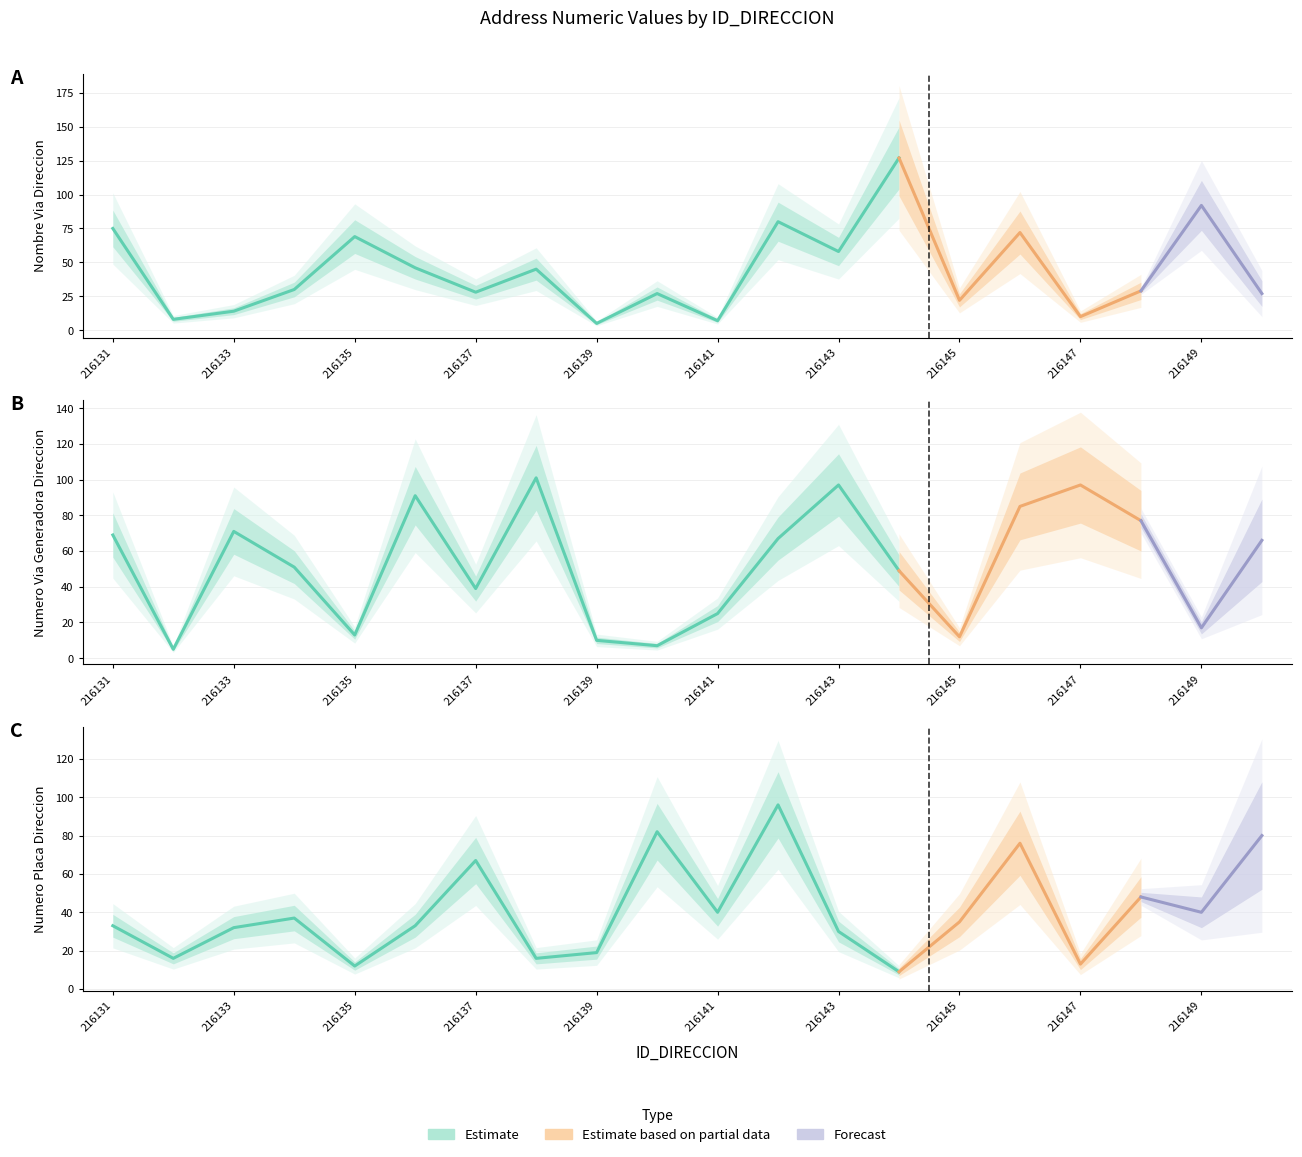

At which label is NUMERO_VIA_GENERADORA_DIRECCION closest to 53?

216134